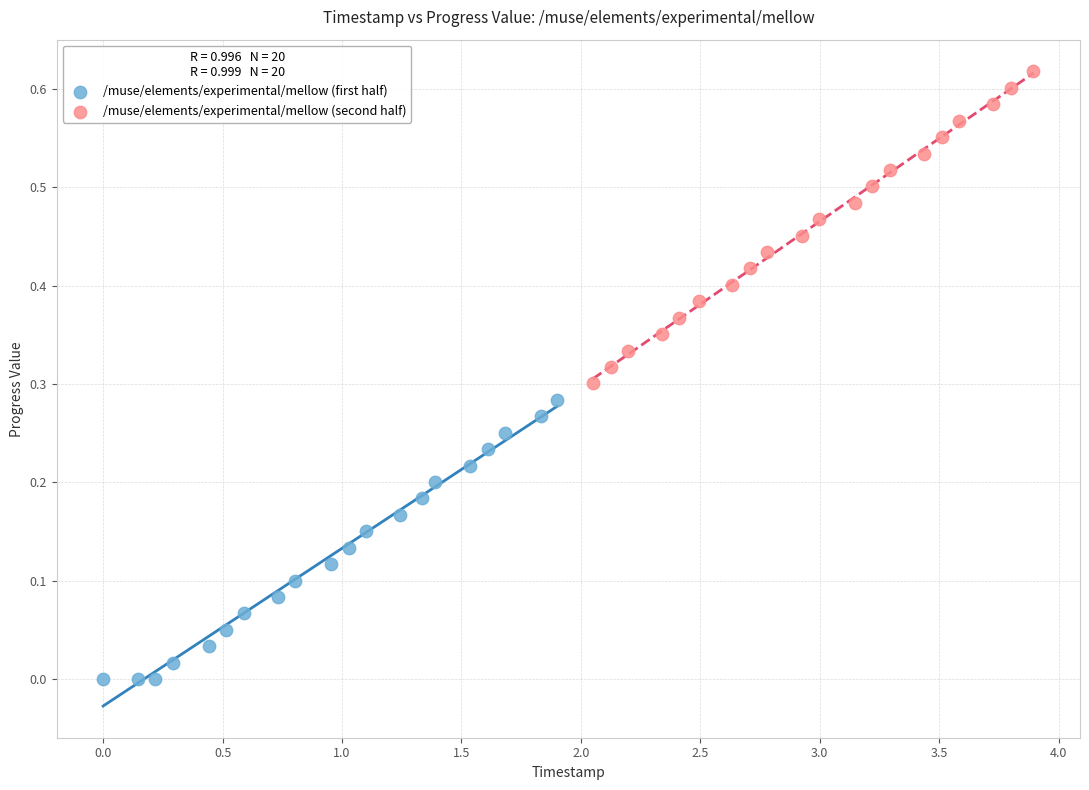

Which series reaches the maximum Y coordinate?

/muse/elements/experimental/mellow (second half)